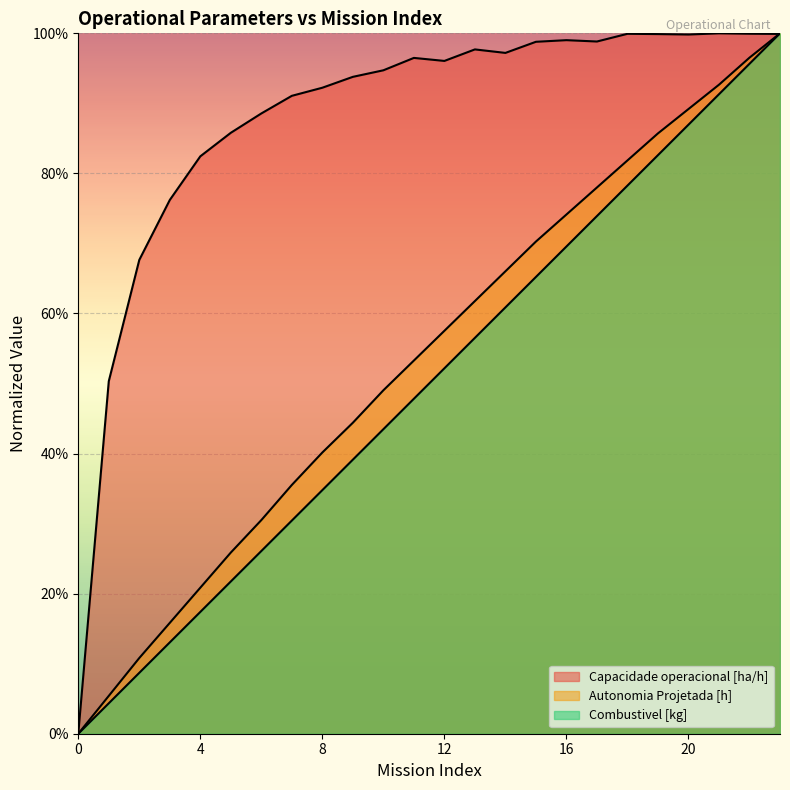

Which series has the largest range (max minus min)?

Capacidade operacional [ha/h]